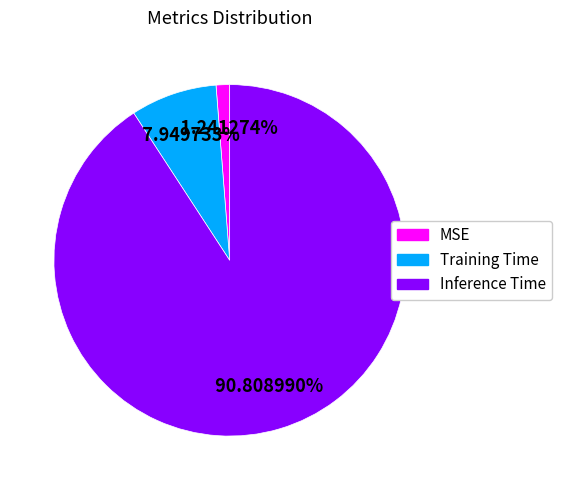

How many slices are in this pie chart?

3